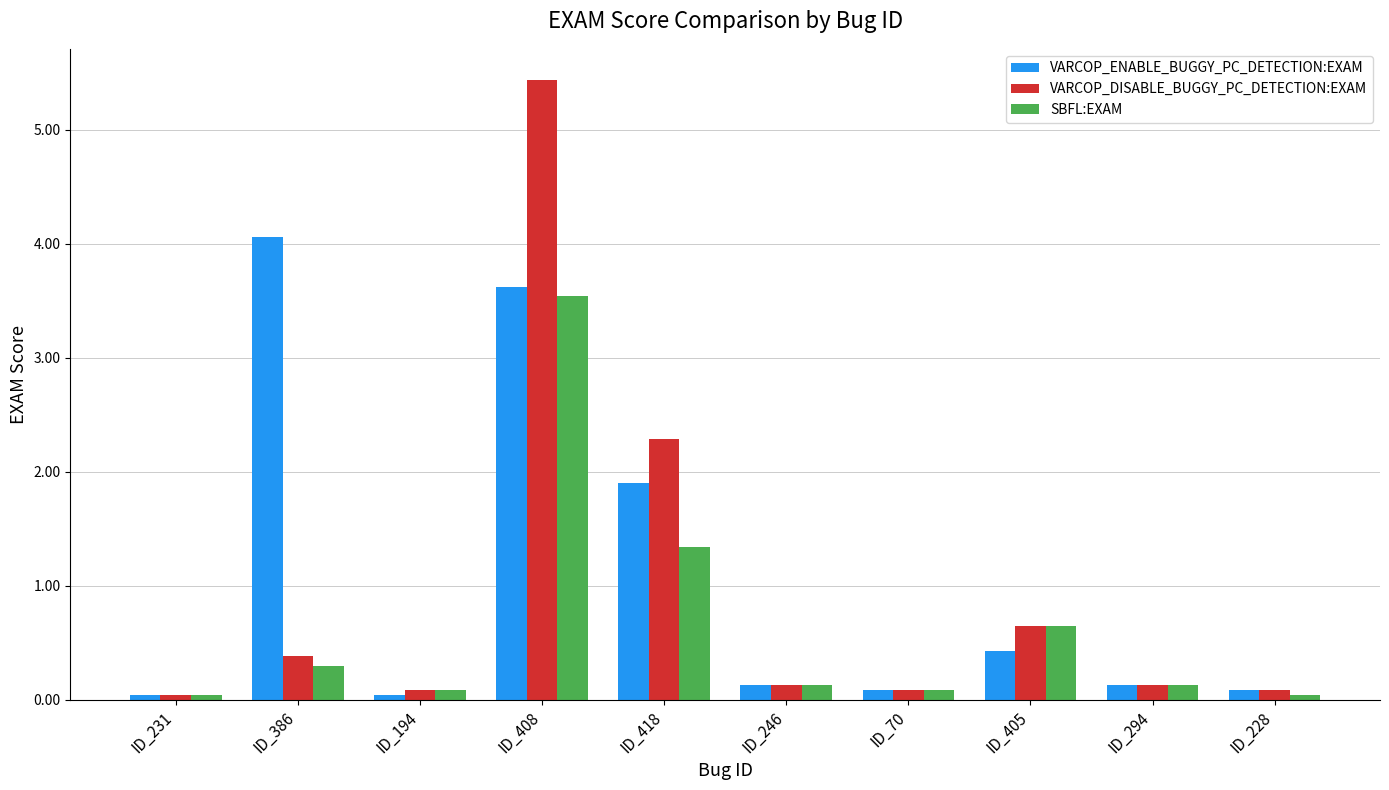

What are all the series names shown in the legend?

VARCOP_ENABLE_BUGGY_PC_DETECTION:EXAM, VARCOP_DISABLE_BUGGY_PC_DETECTION:EXAM, SBFL:EXAM